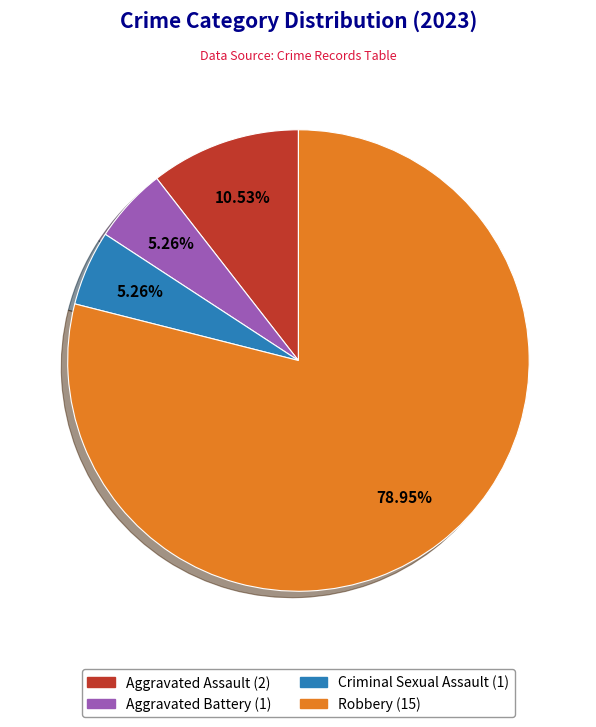

Is there a majority slice in this chart?

Yes